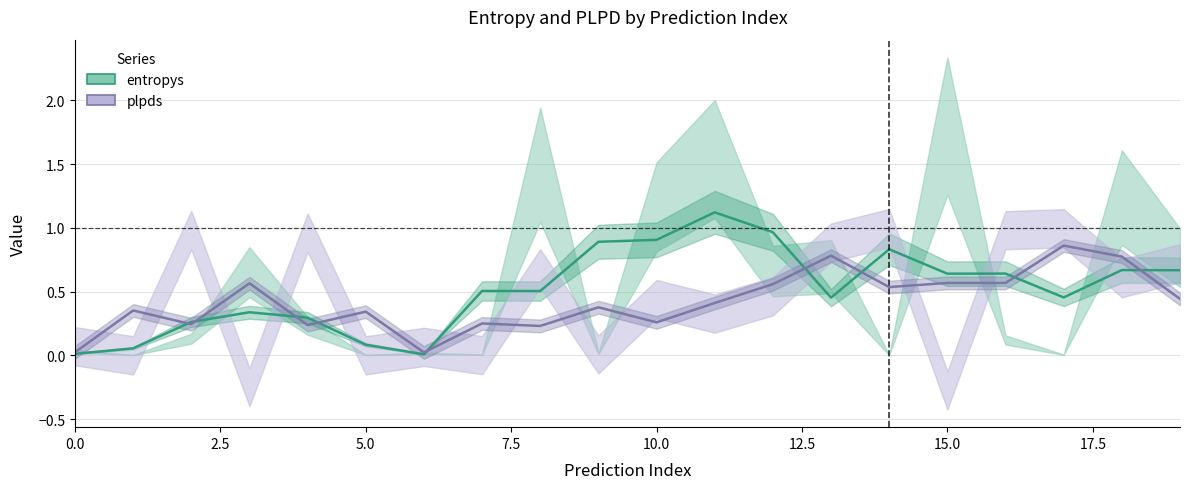

Is the value of entropys at 17 greater than the value of plpds at 14?

No